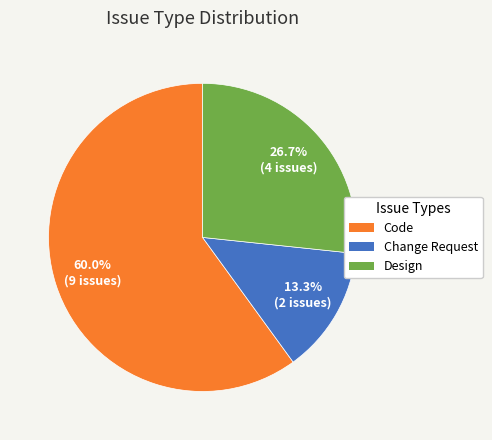

Which slice represents more than half of the pie?

Code